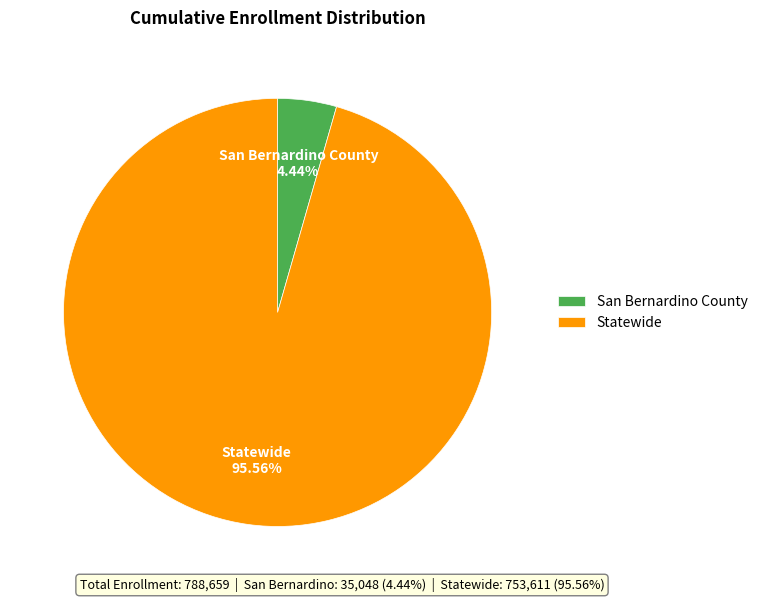

To the nearest percent, what percentage of the pie is Statewide?

96%